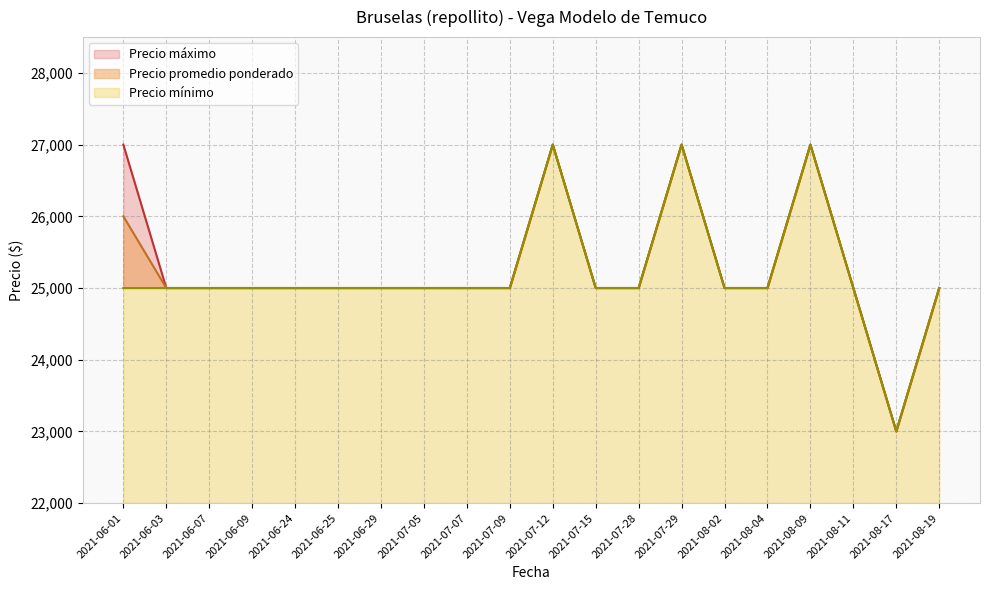

What is the difference between the maximum and minimum values in the Precio promedio ponderado series?

4000